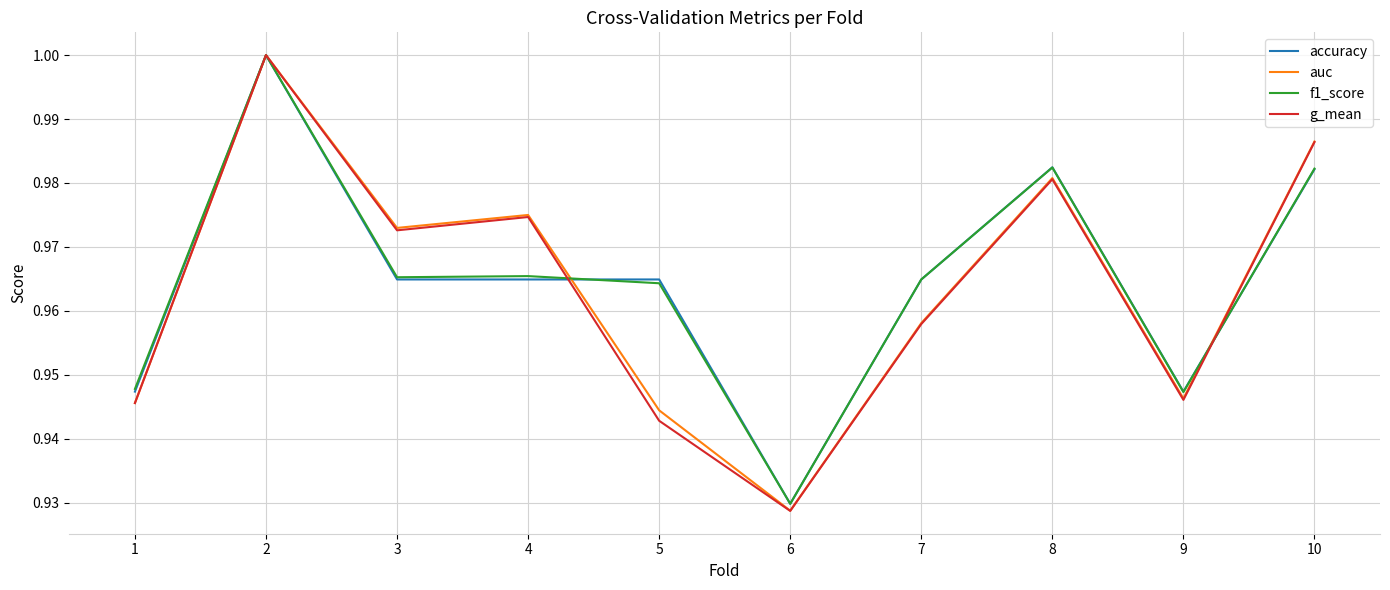

At which category does accuracy reach its first local peak?

2